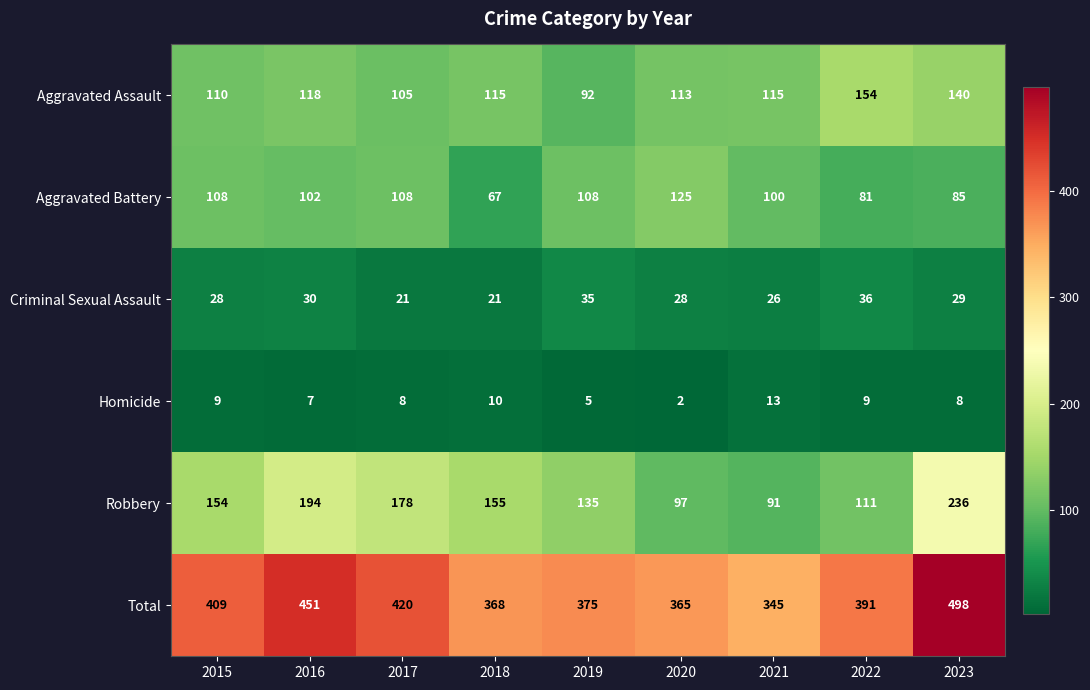

What value does the Total series have at 2023?

498